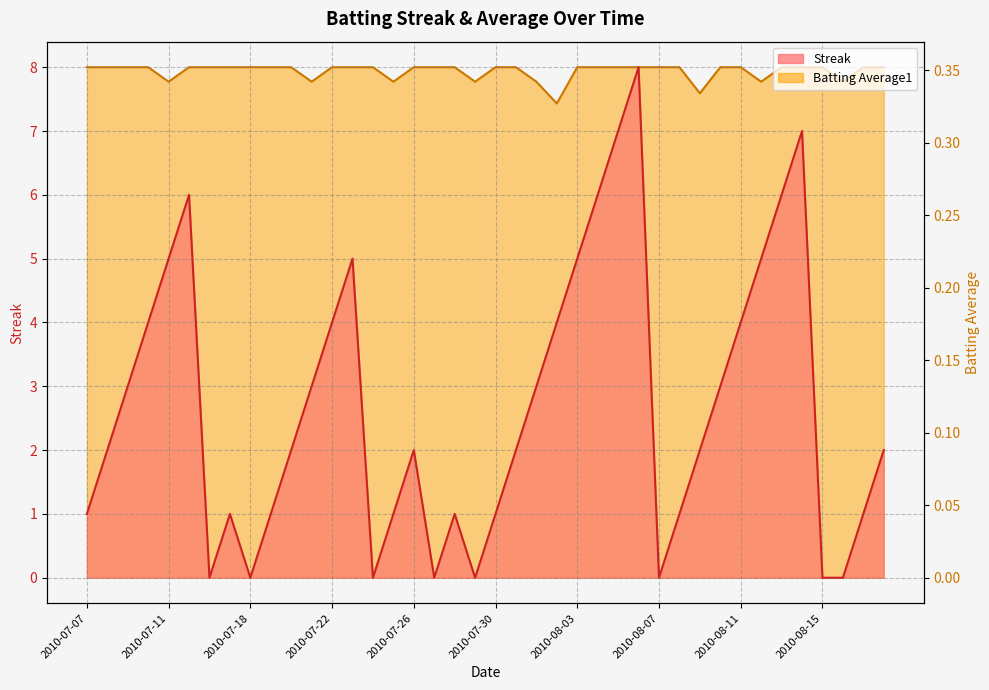

Count the Streak values in the range 1 to 5.

26